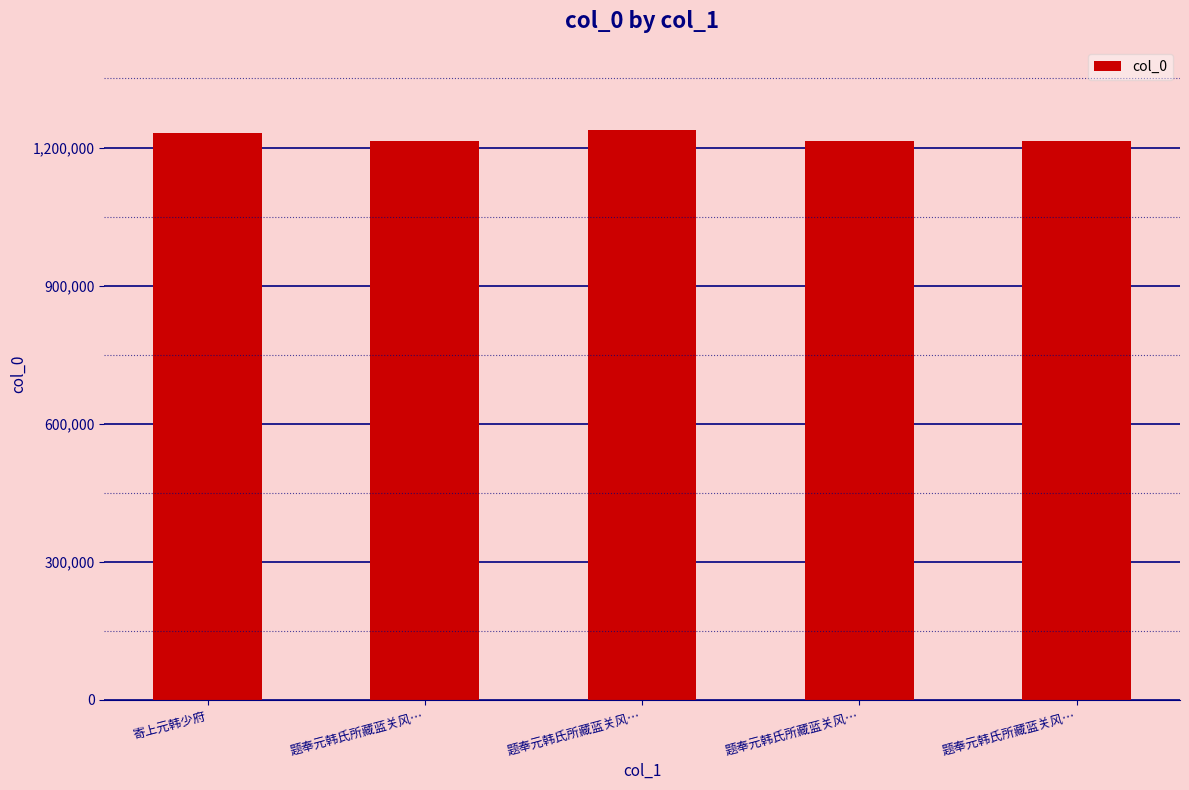

What is the label of the 4th bar from the right?

题奉元韩氏所藏蓝关风…